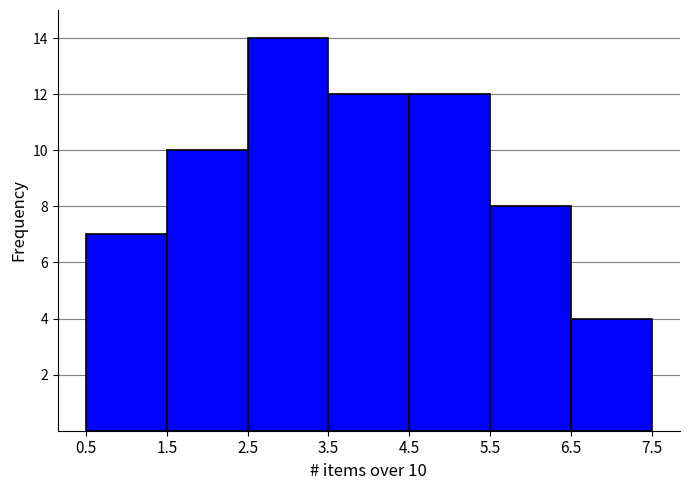

Which range on the x-axis has the tallest bar?

2.5 to 3.5